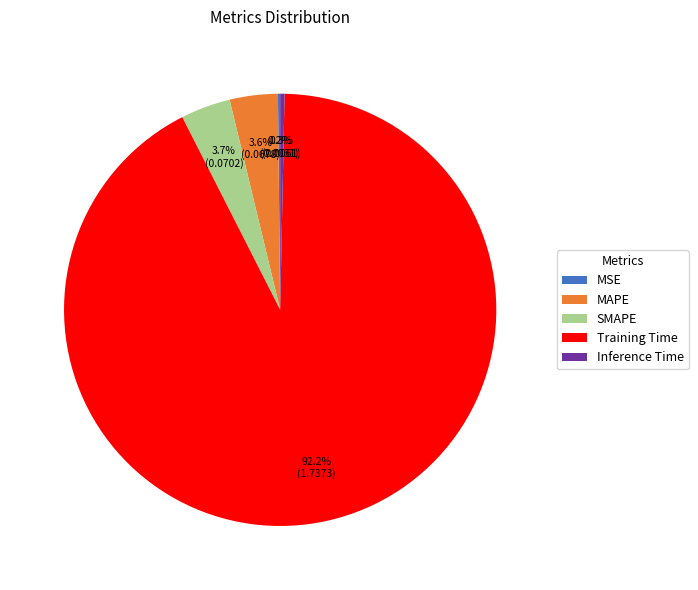

Which slice is the largest?

Training Time